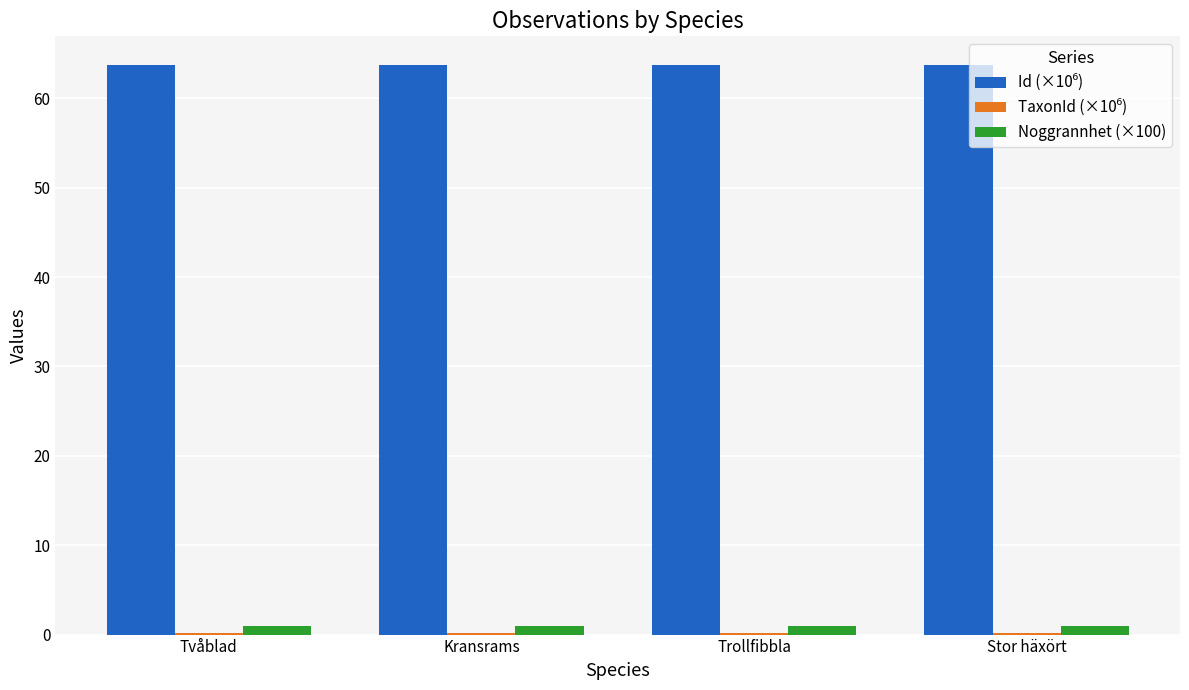

What is the average value of the Noggrannhet (×100) series?

1.0